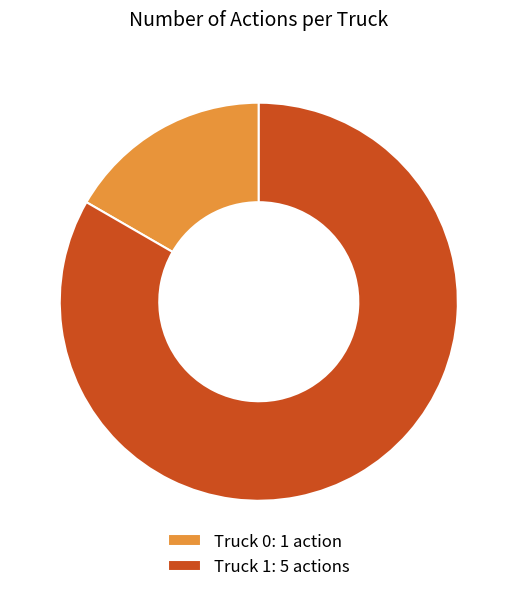

Is the sum of Truck 1: 5 actions and Truck 0: 1 action greater than half?

Yes